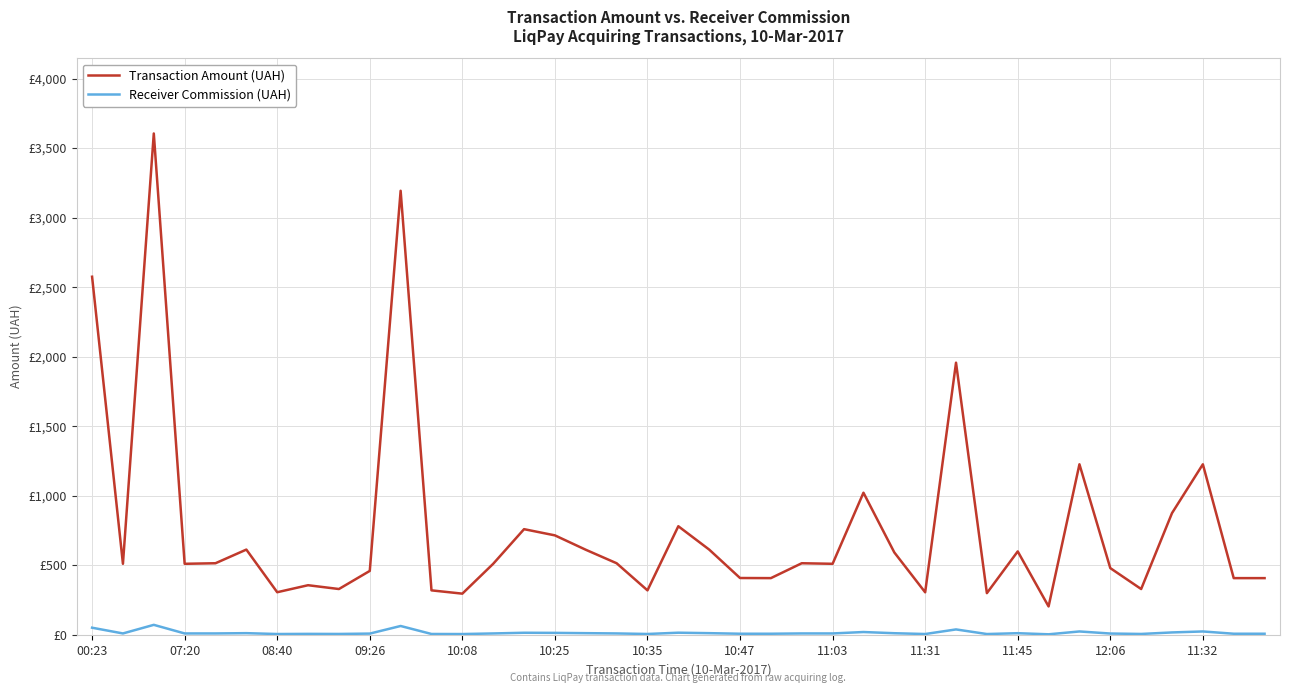

Rank the series by their average value, from lowest to highest.

Receiver Commission (UAH), Transaction Amount (UAH)